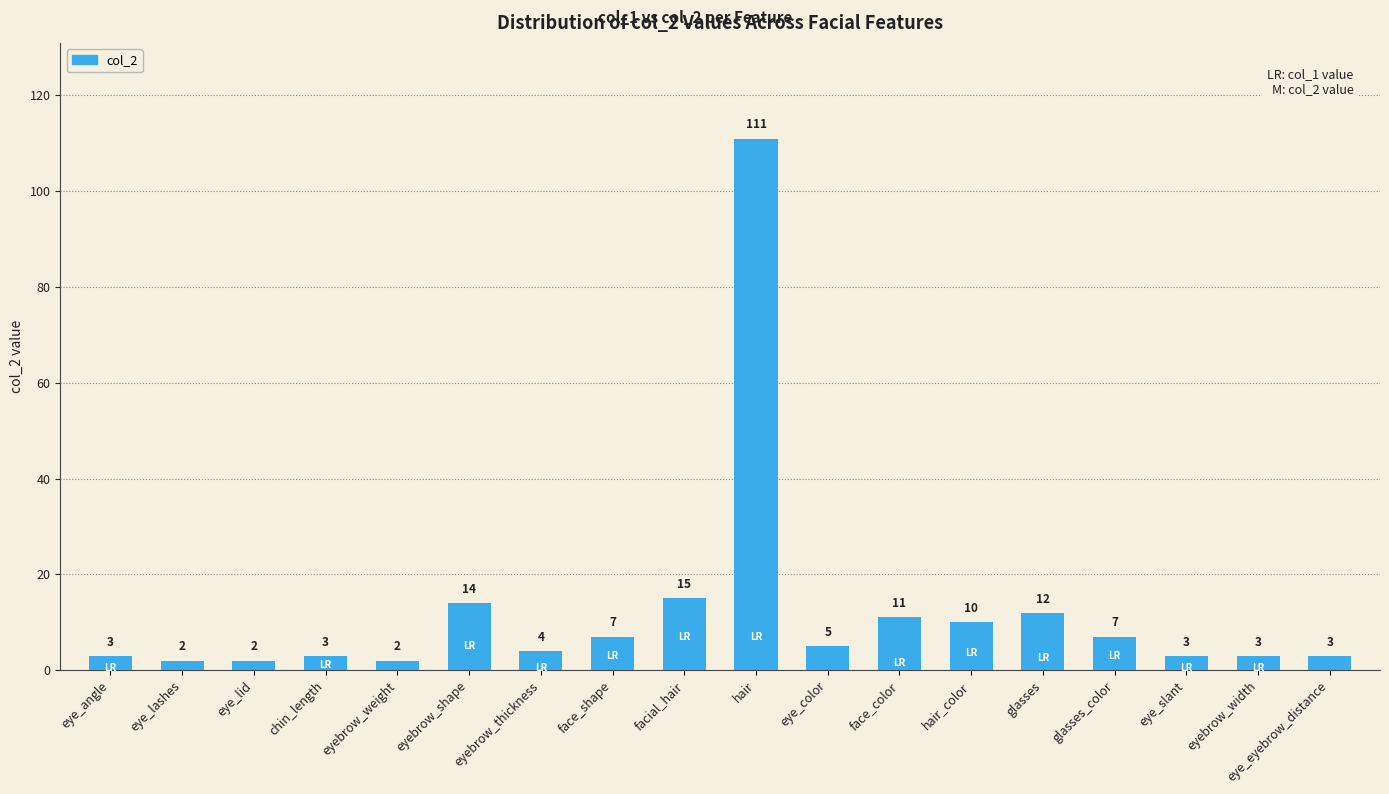

What is the difference between the maximum and minimum values?

109